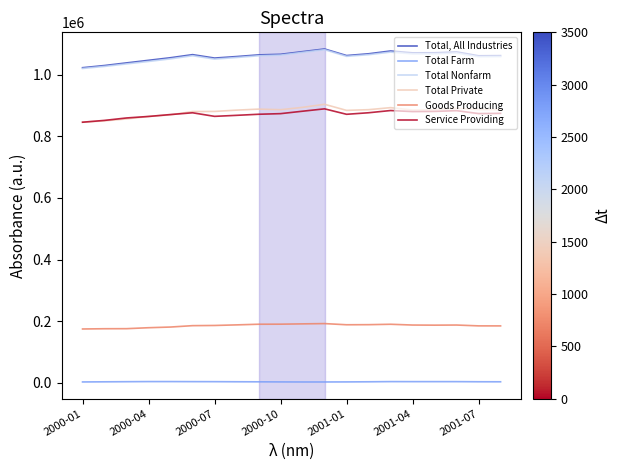

True or false: Total Farm and Total Nonfarm cross at least once.

False